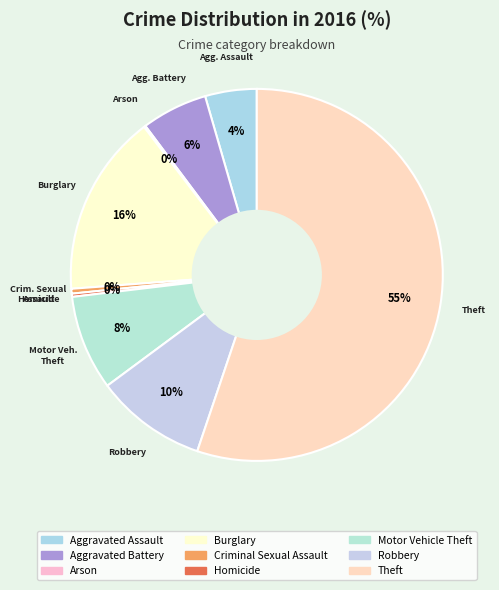

Combined, what portion of the pie is Theft and Homicide?

55.5%